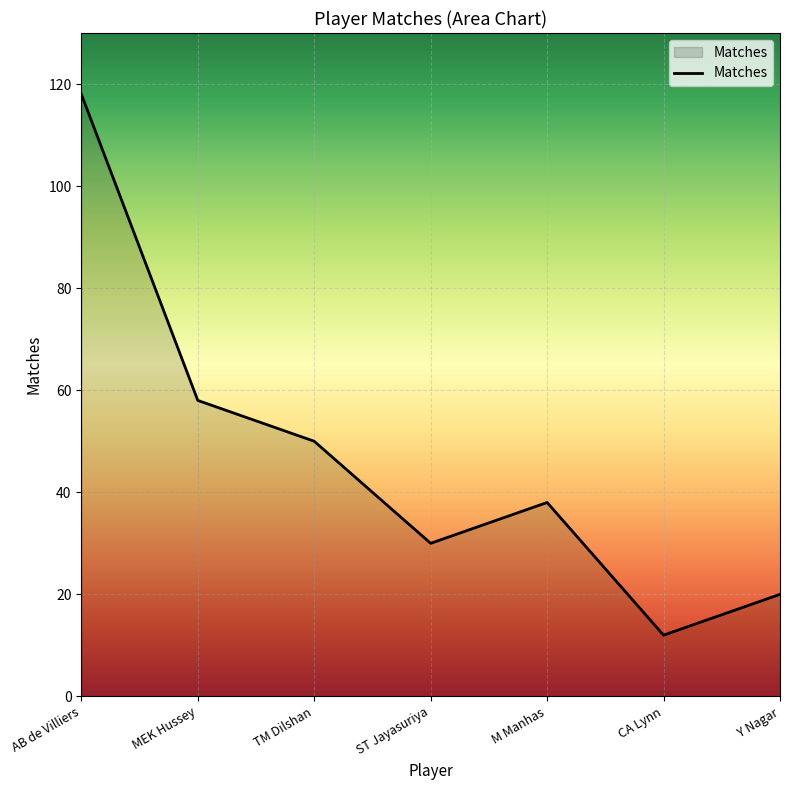

At which category does the chart reach its peak across all series?

AB de Villiers